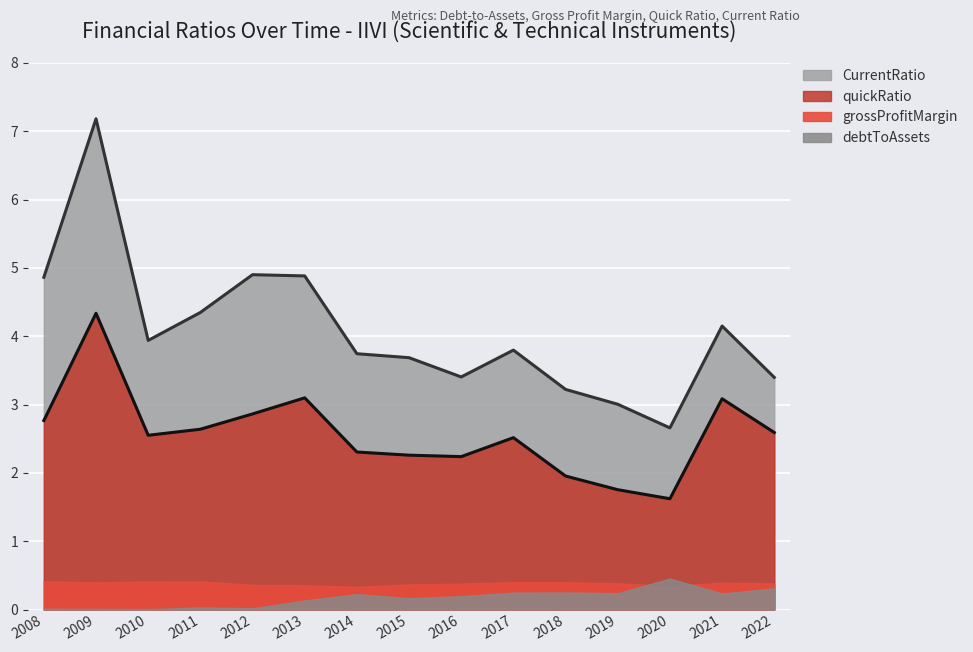

List the labels in order of quickRatio value, largest first.

2009, 2013, 2021, 2012, 2008, 2011, 2022, 2010, 2017, 2014, 2015, 2016, 2018, 2019, 2020